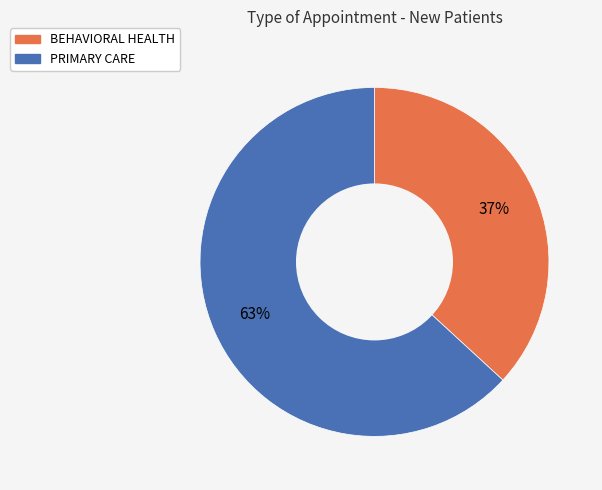

How many slices are in this pie chart?

2